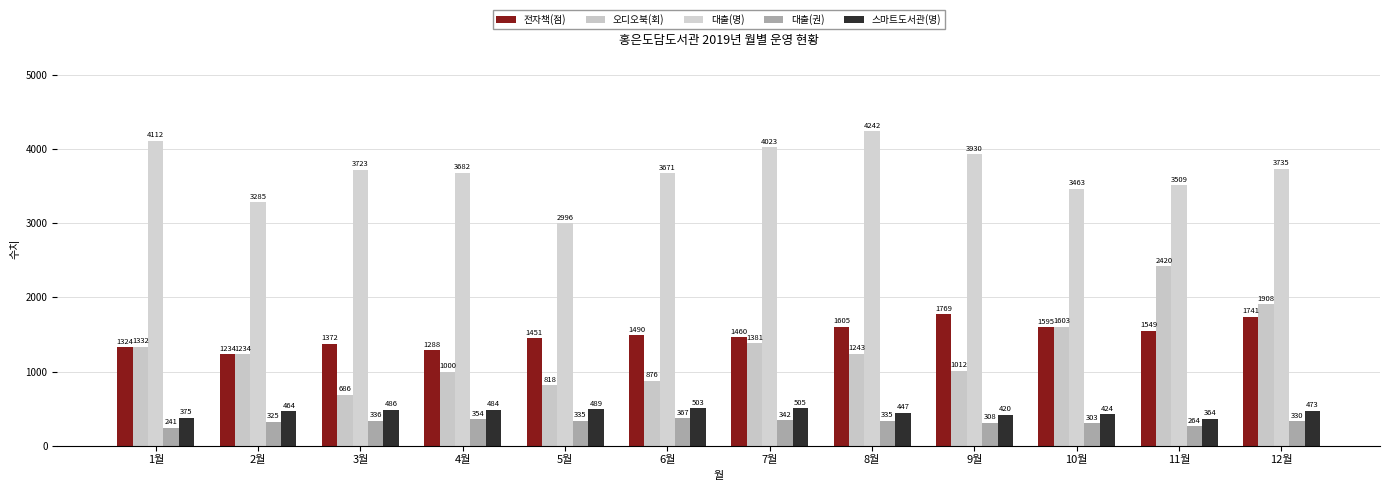

Reading left to right, extract all data points from this chart.

전자책(점): 1324	1234	1372	1288	1451	1490	1460	1605	1769	1595	1549	1741
오디오북(회): 1332	1234	686	1000	818	876	1381	1243	1012	1603	2420	1908
대출(명): 4112	3285	3723	3682	2996	3671	4023	4242	3930	3463	3509	3735
대출(권): 241	325	336	354	335	367	342	335	308	303	264	330
스마트도서관(명): 375	464	486	484	489	503	505	447	420	424	364	473